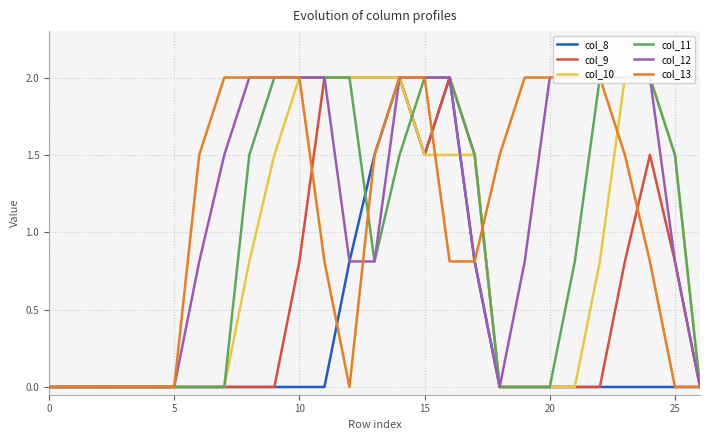

Where is col_13 nearest to the value 1?

11